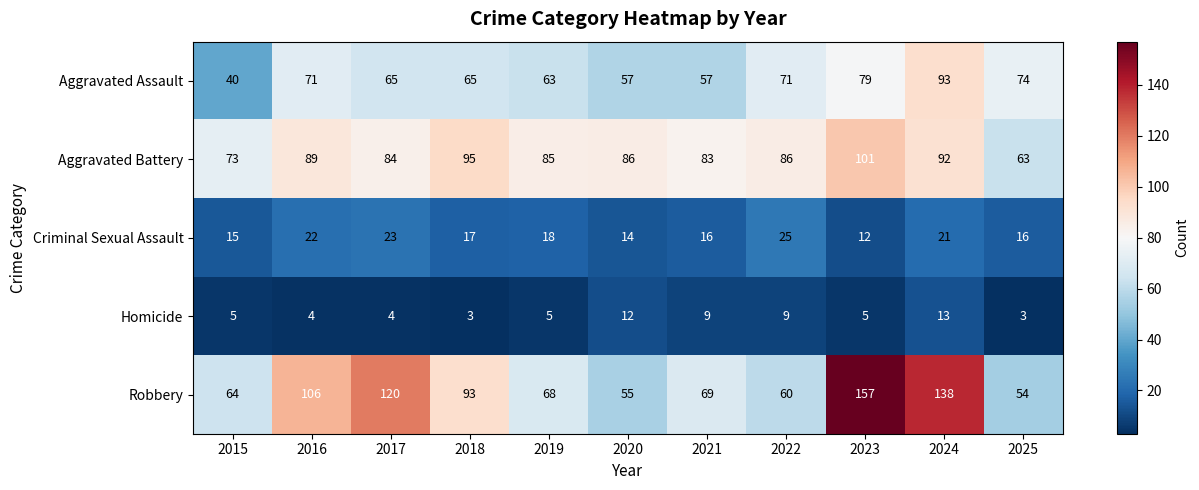

What is the difference between the Criminal Sexual Assault values at 2020 and 2019?

4